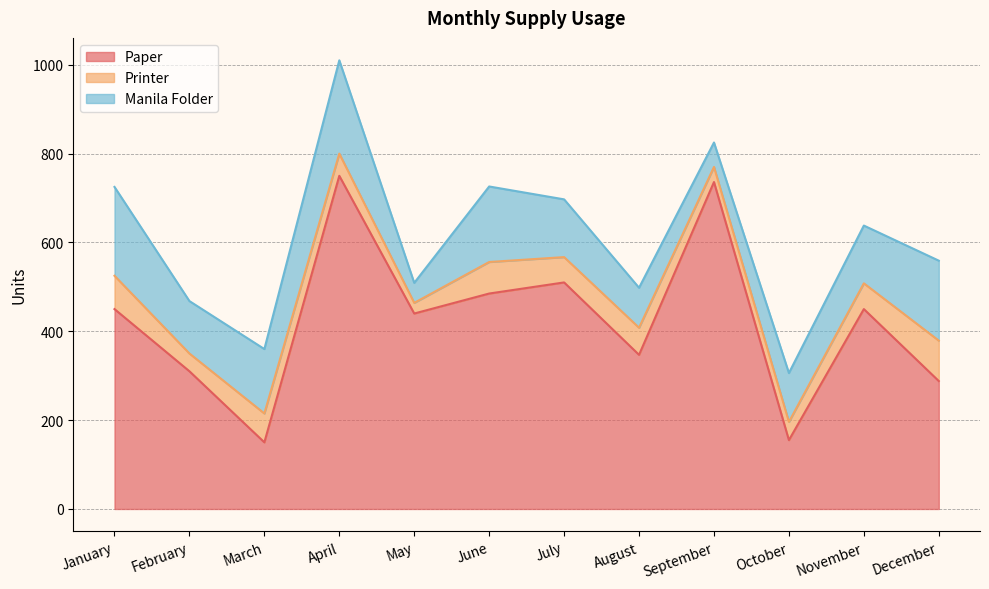

True or false: Printer and Manila Folder intersect in this chart.

False